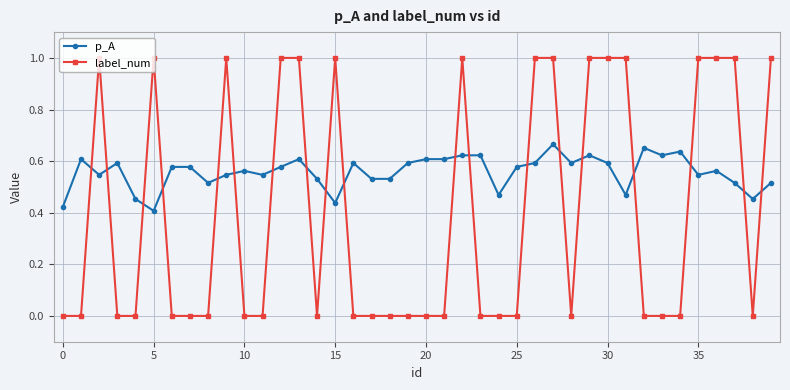

What is the sum of all label_num values?

16.0